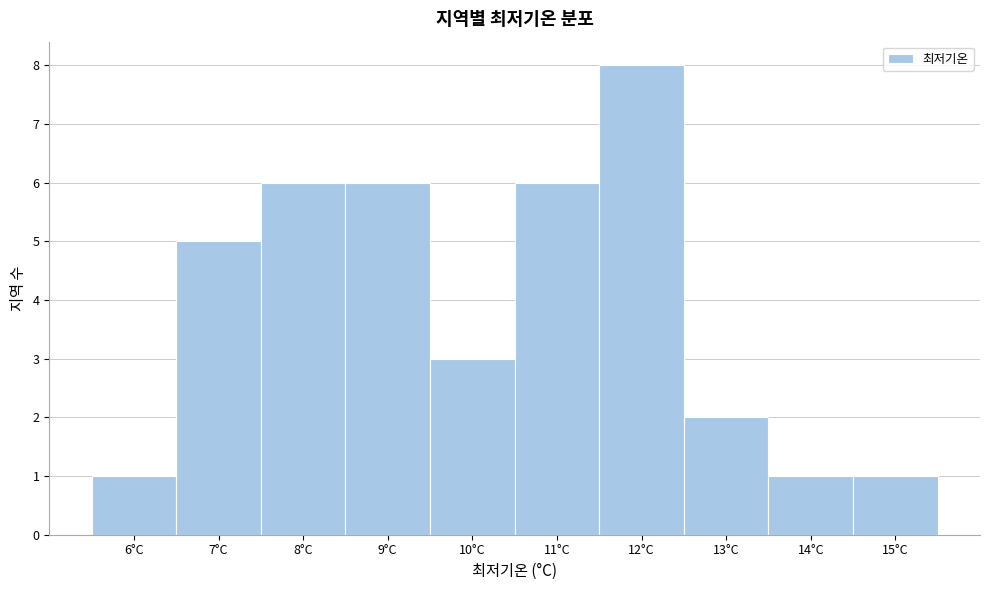

Which range on the x-axis has the tallest bar?

11.5 to 12.5